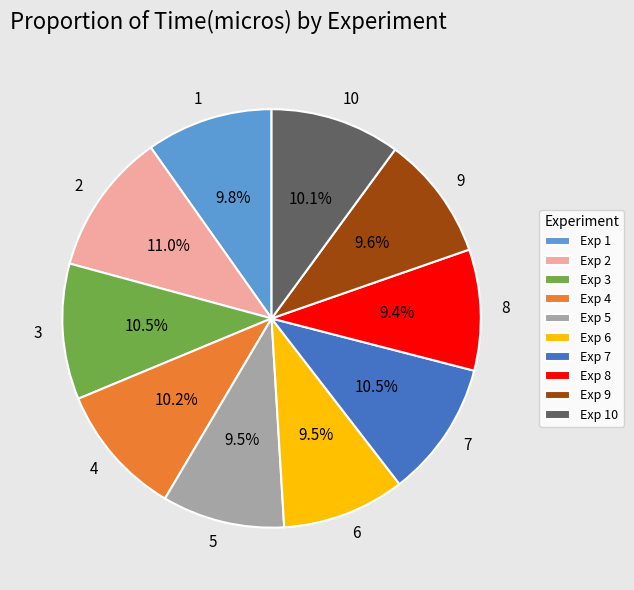

Combined, do 1 and 9 account for over 50%?

No